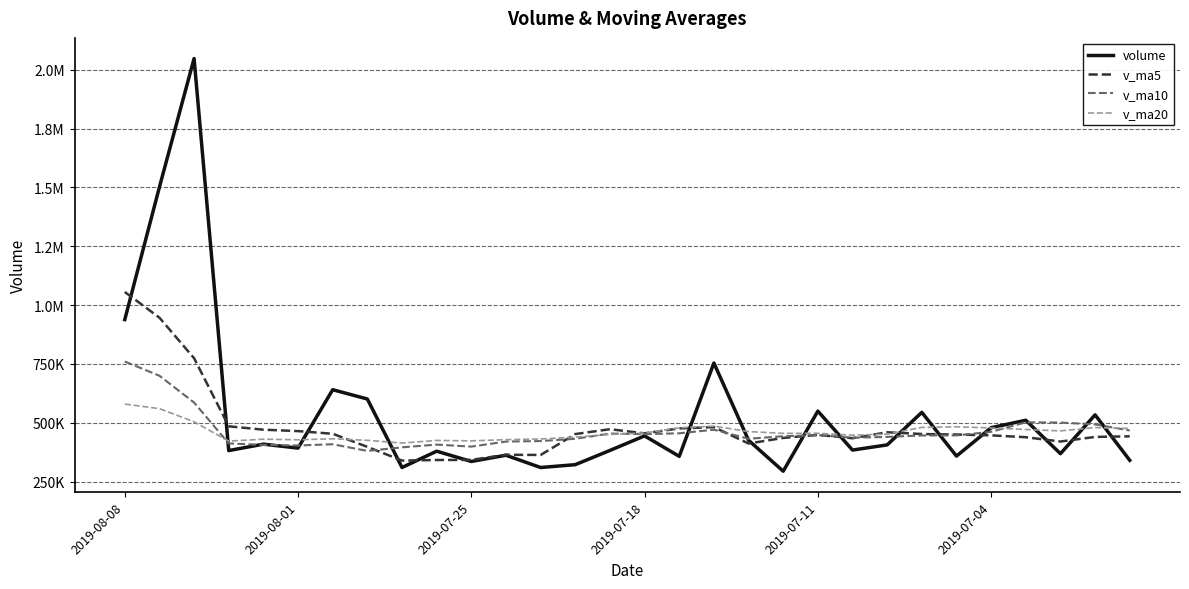

Does the chart display data point markers on the line(s)?

No